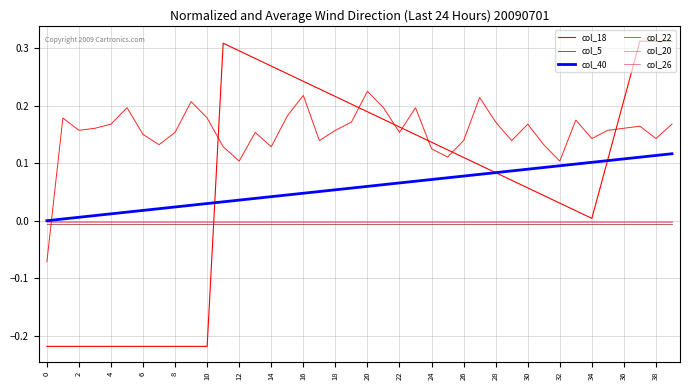

True or false: col_20 has more than 2 interior local peaks.

False